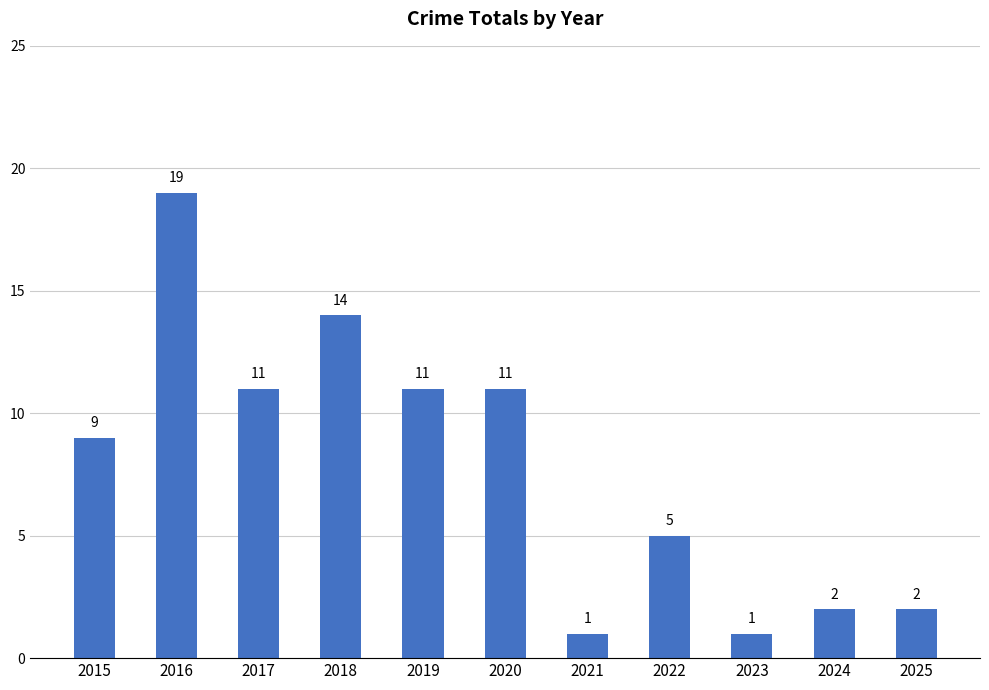

The value at 2019 is 4. True or false?

False